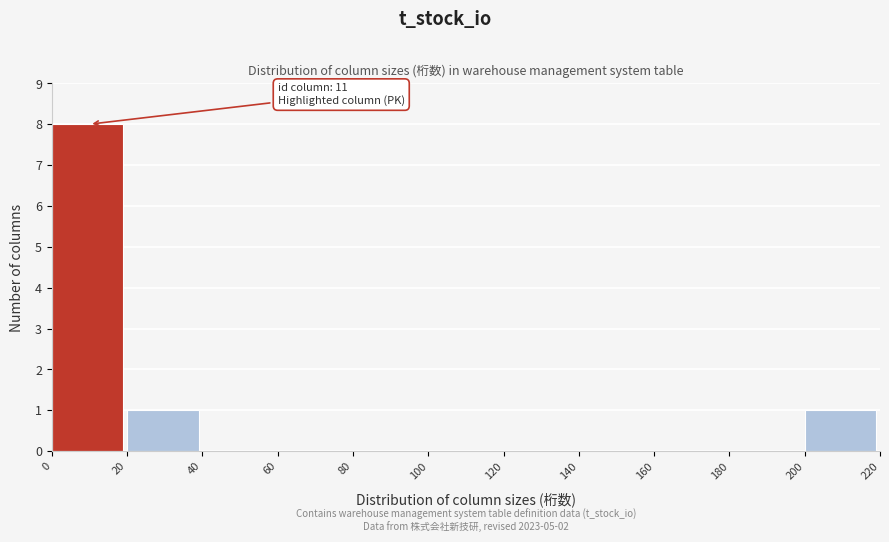

Which range on the x-axis has the tallest bar?

0 to 20